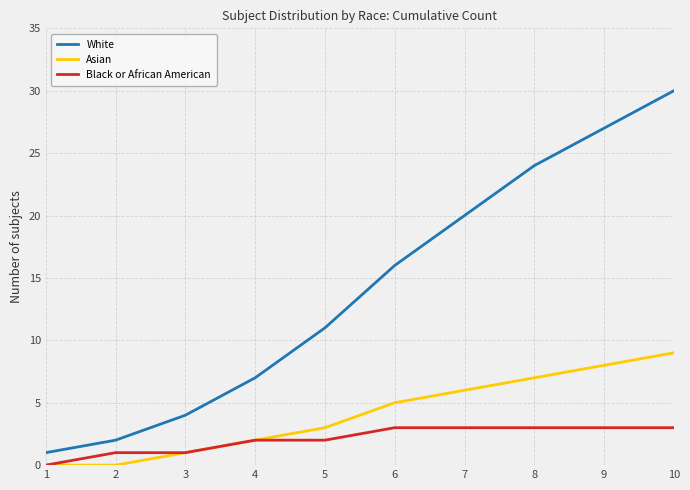

At how many categories does at least one series exceed 25?

2